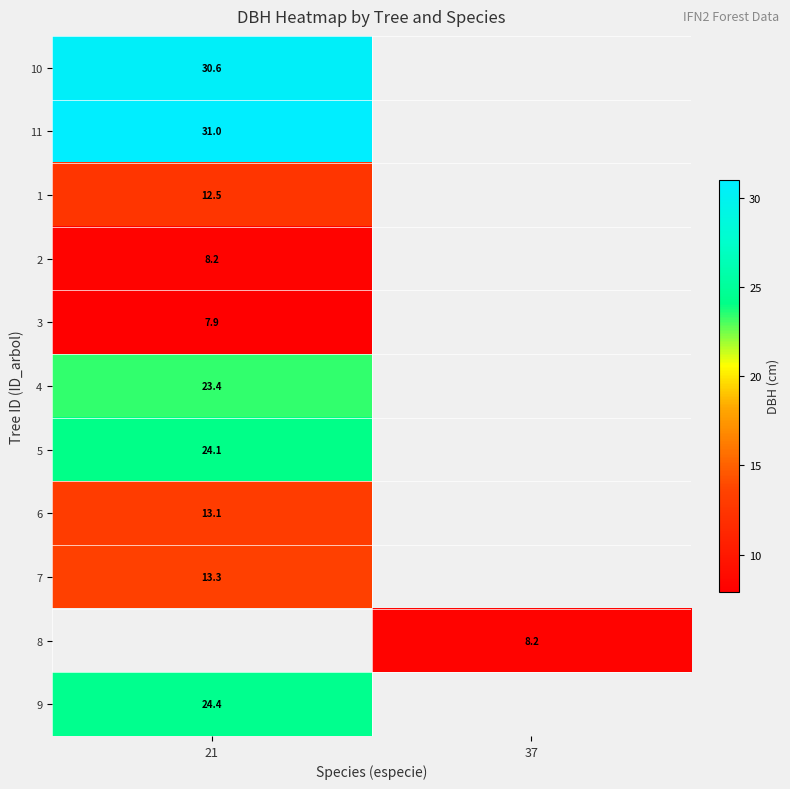

Is the value of 11 at 21 greater than the value of 7 at 21?

Yes